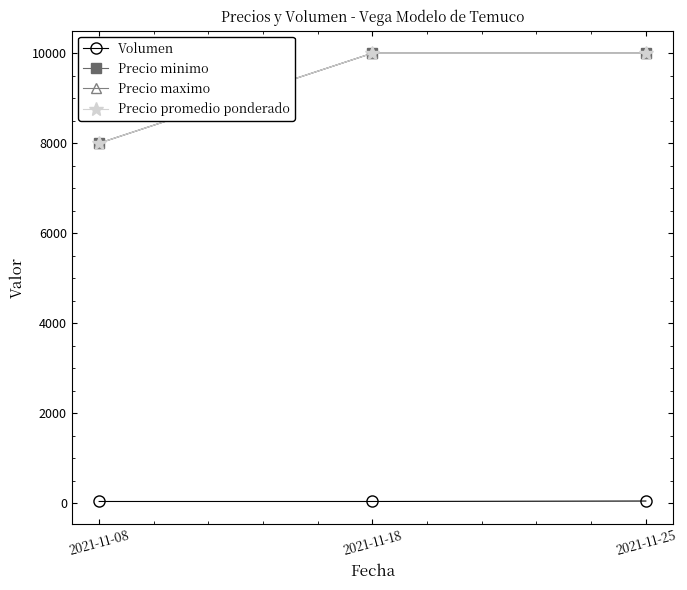

Rank the series by their maximum value, from lowest to highest.

Volumen, Precio minimo, Precio maximo, Precio promedio ponderado